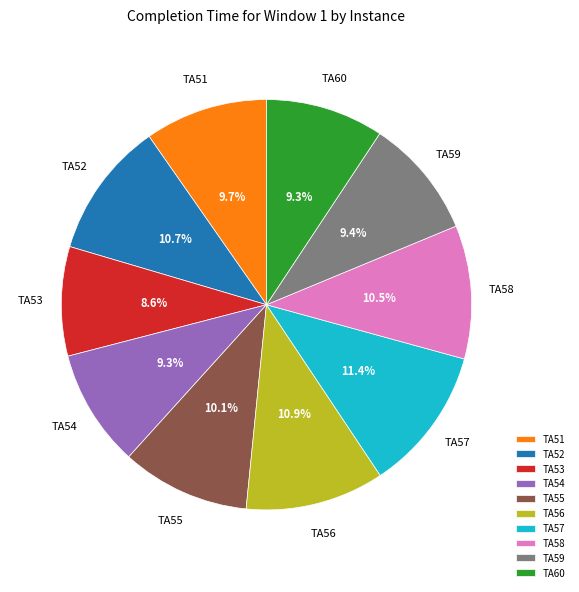

Which category has the smallest portion of the pie?

TA53